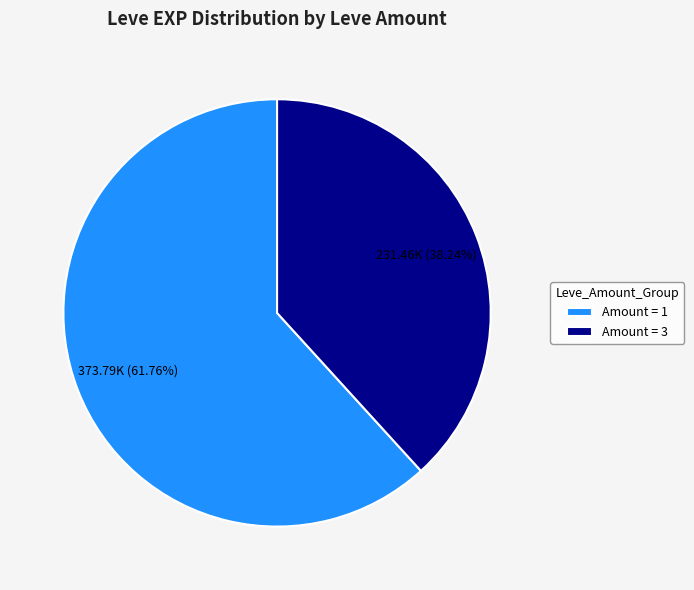

How many slices are in this pie chart?

2